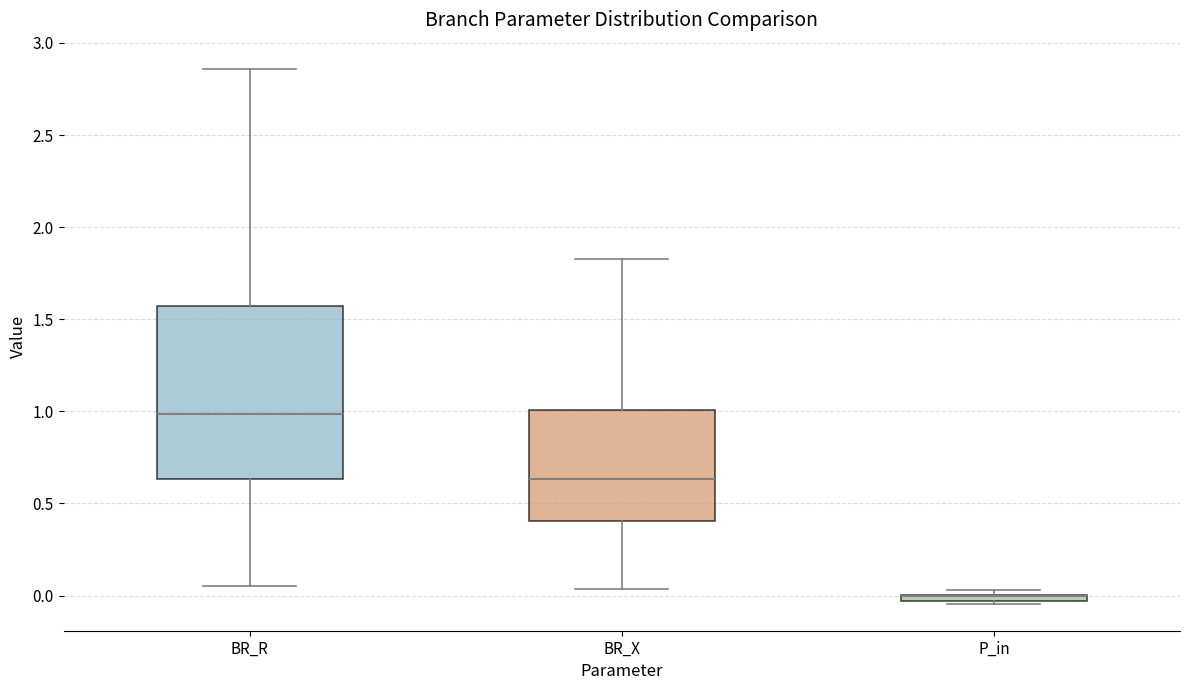

Where does the lower whisker of the box for BR_R end on the y-axis? The values are not printed on the chart, so give them approximately, as read against the axis.

0.05